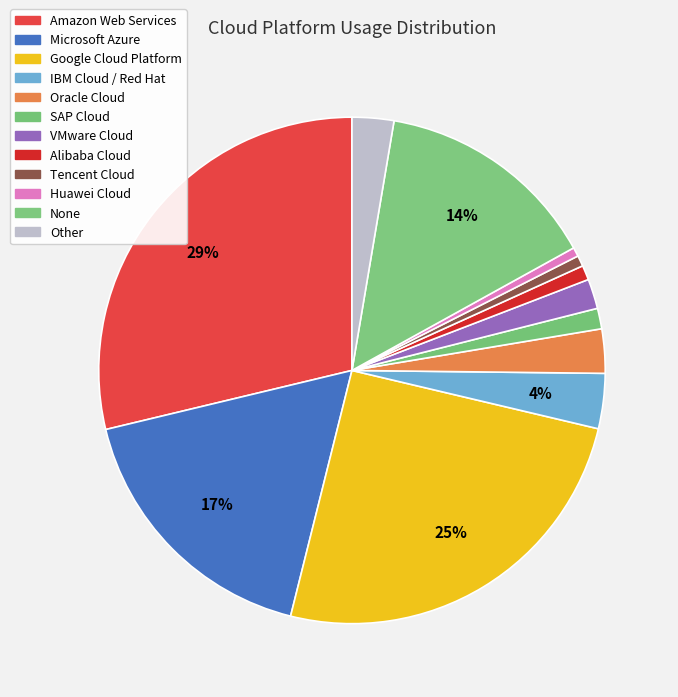

Is the sum of Huawei Cloud and Alibaba Cloud greater than half?

No